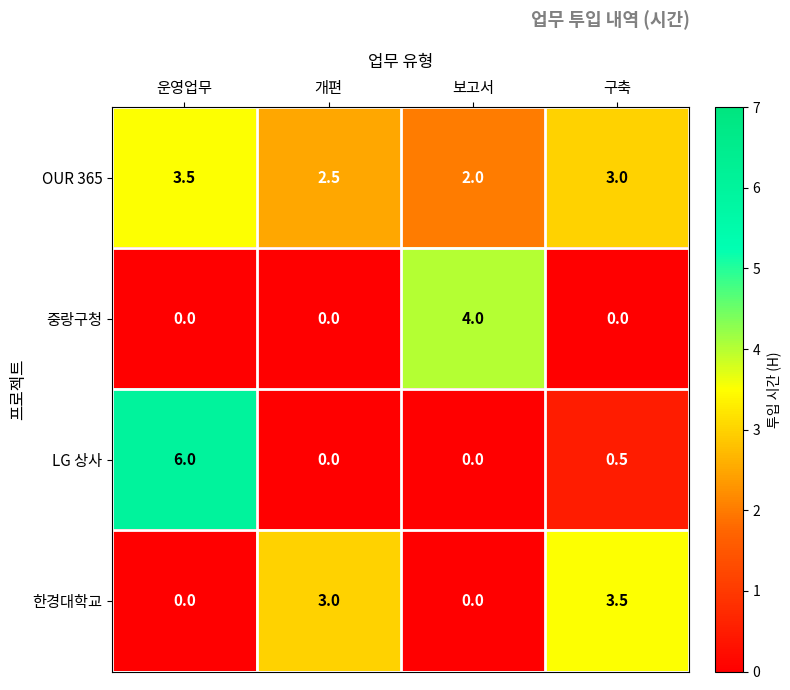

True or false: 한경대학교 has a value of 2.0 at 개편.

False